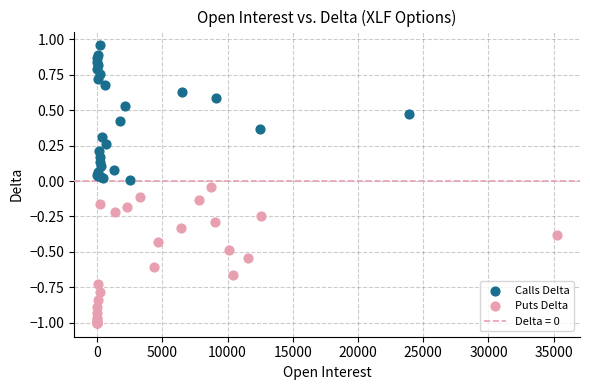

Which series has the largest Y range (max minus min)?

Puts Delta